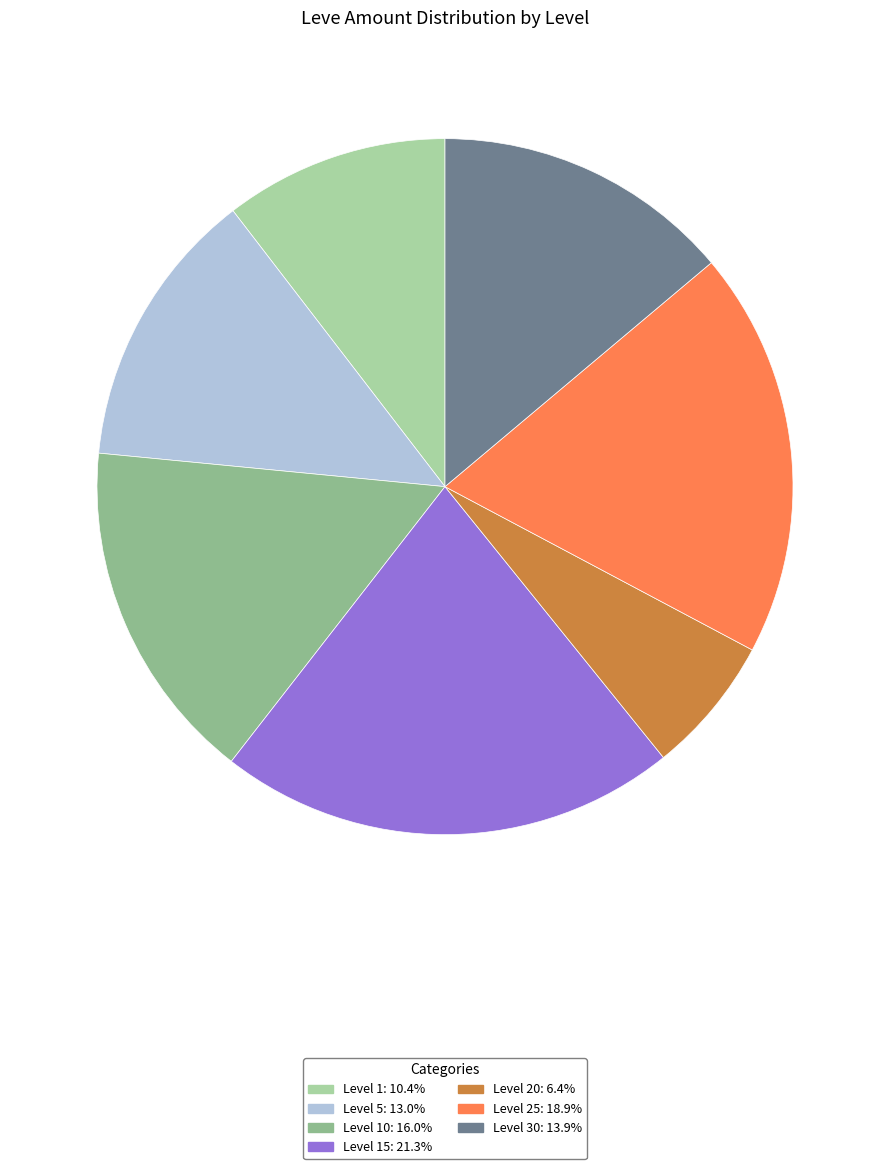

Count the number of slices in the pie.

7